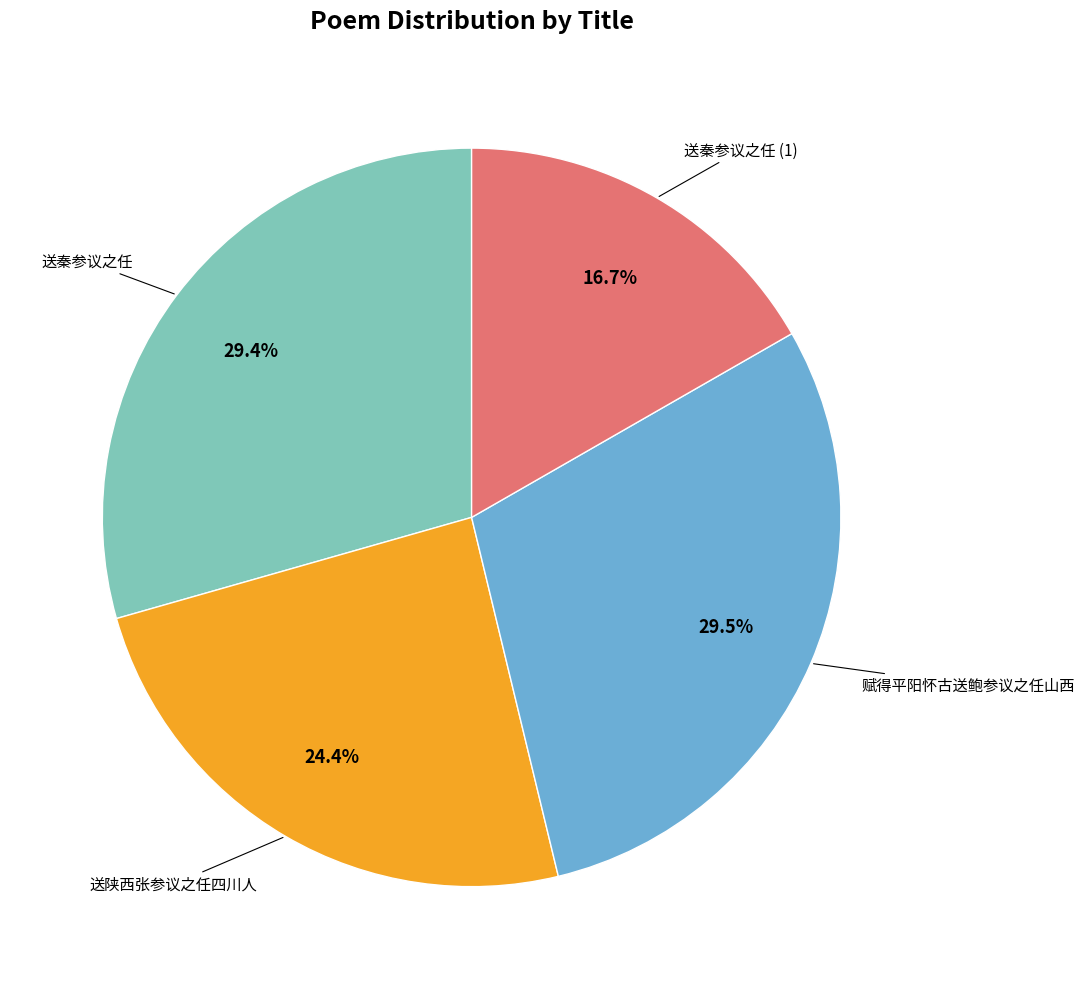

Is there a majority slice in this chart?

No